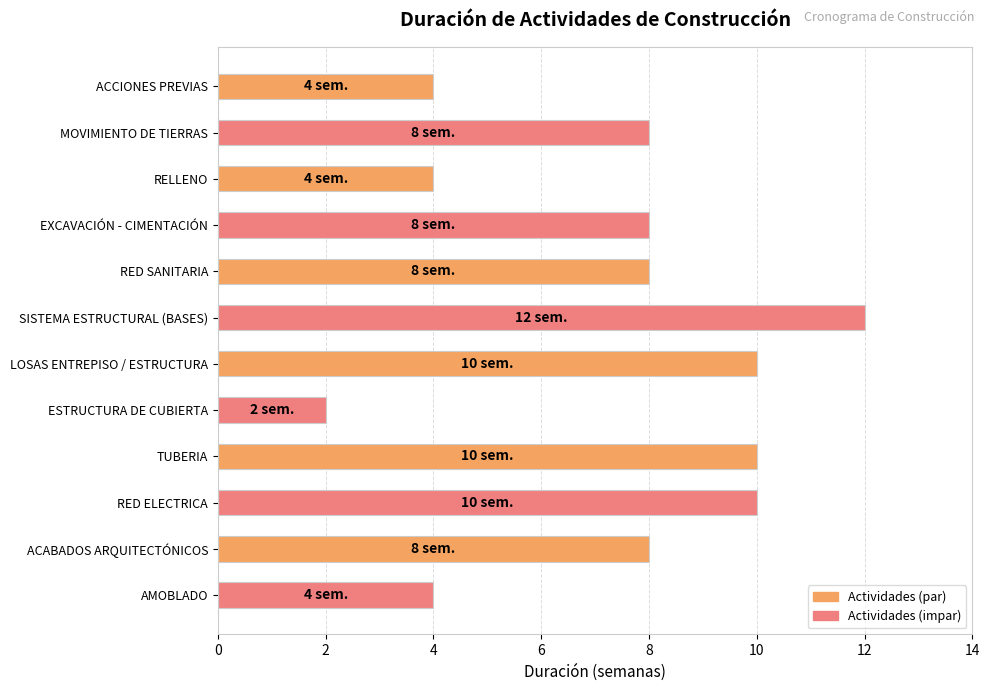

How many series are shown in this chart?

1